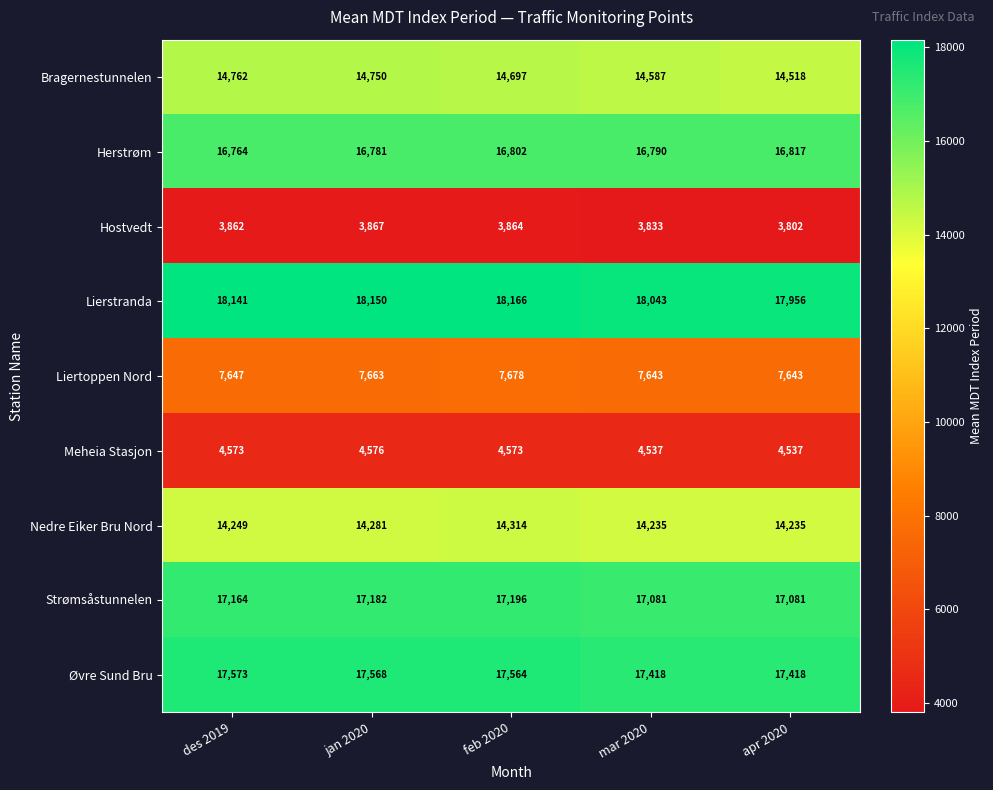

The value of Strømsåstunnelen at apr 2020 is 17081. True or false?

True